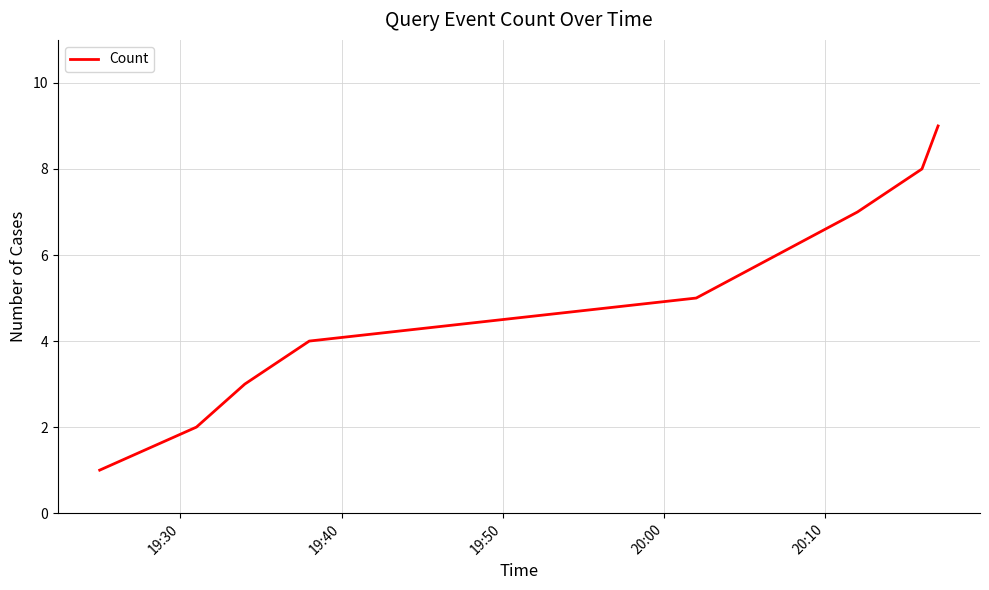

Count the values in the range 3 to 7.

5